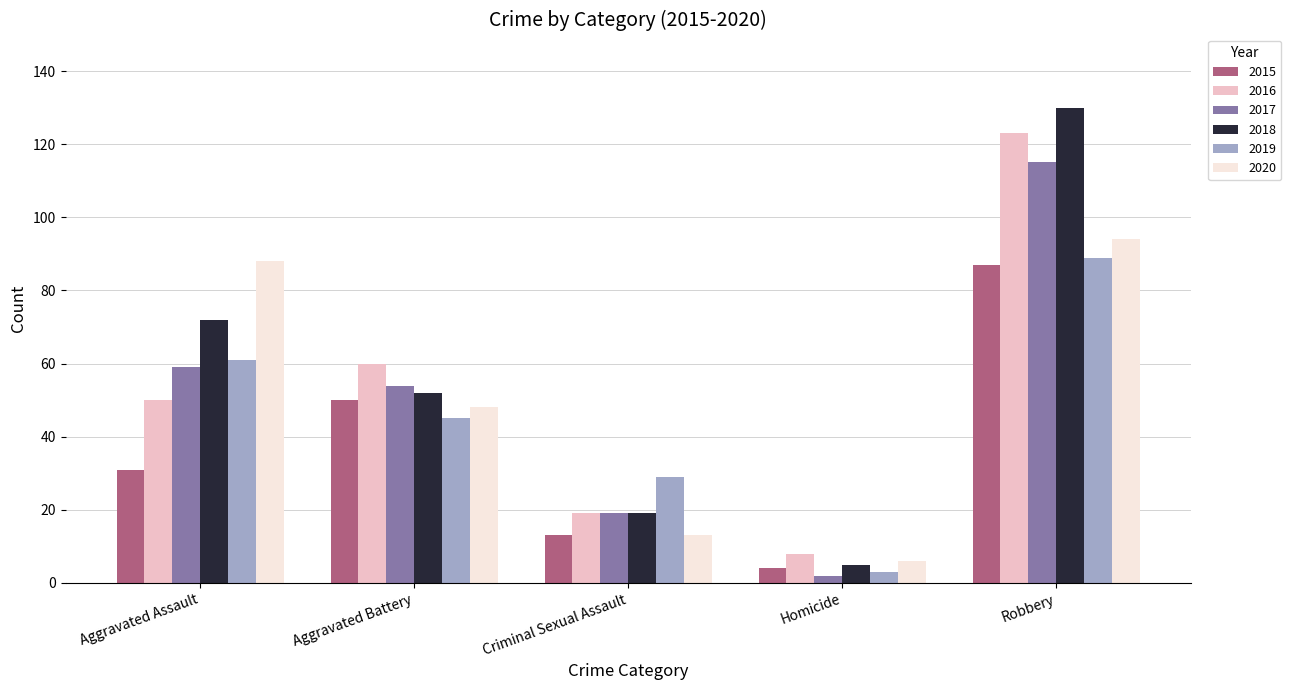

List the labels in order of 2016 value, smallest first.

Homicide, Criminal Sexual Assault, Aggravated Assault, Aggravated Battery, Robbery